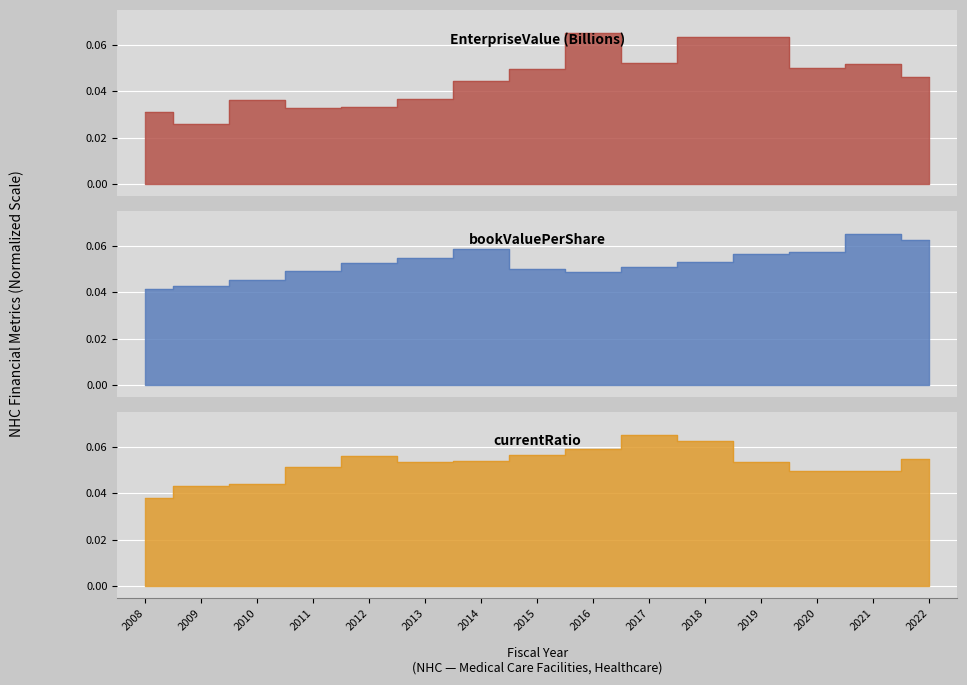

True or false: currentRatio has a value of 0.0 at 2020.

True